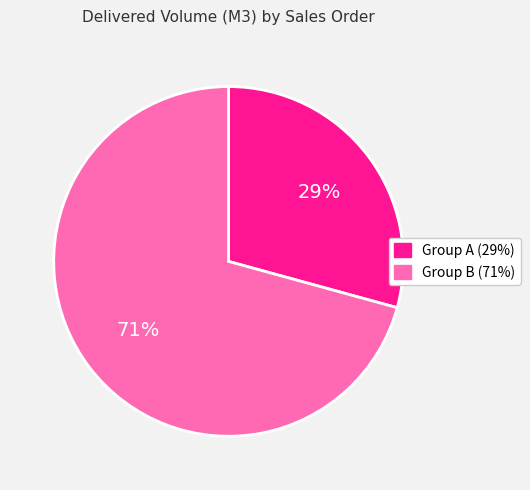

To the nearest percent, what is the average slice percentage?

50%